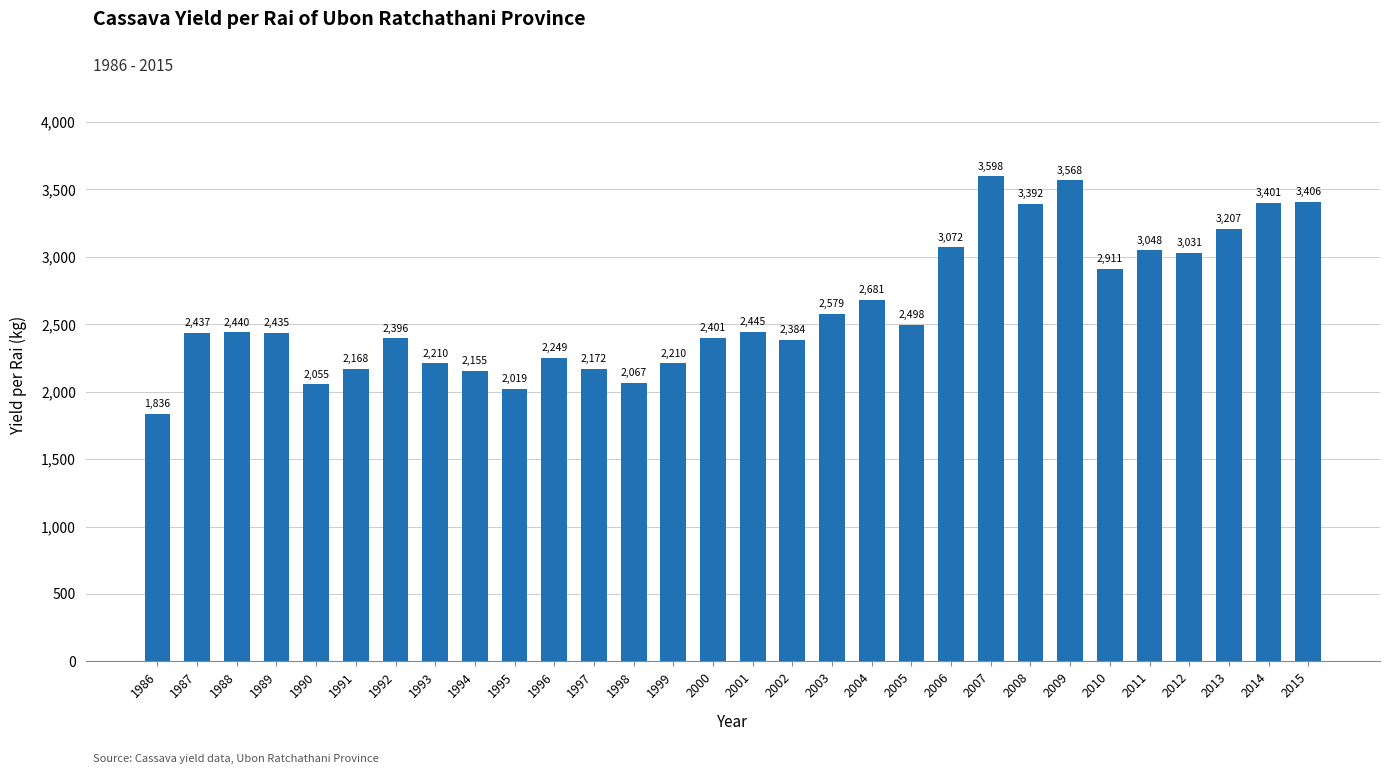

What is the sum of all values?

78471